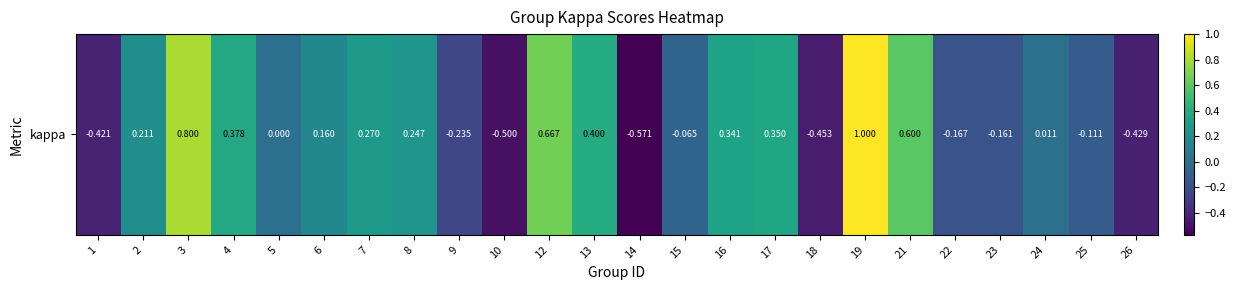

Which label corresponds to the smallest value in the chart?

14